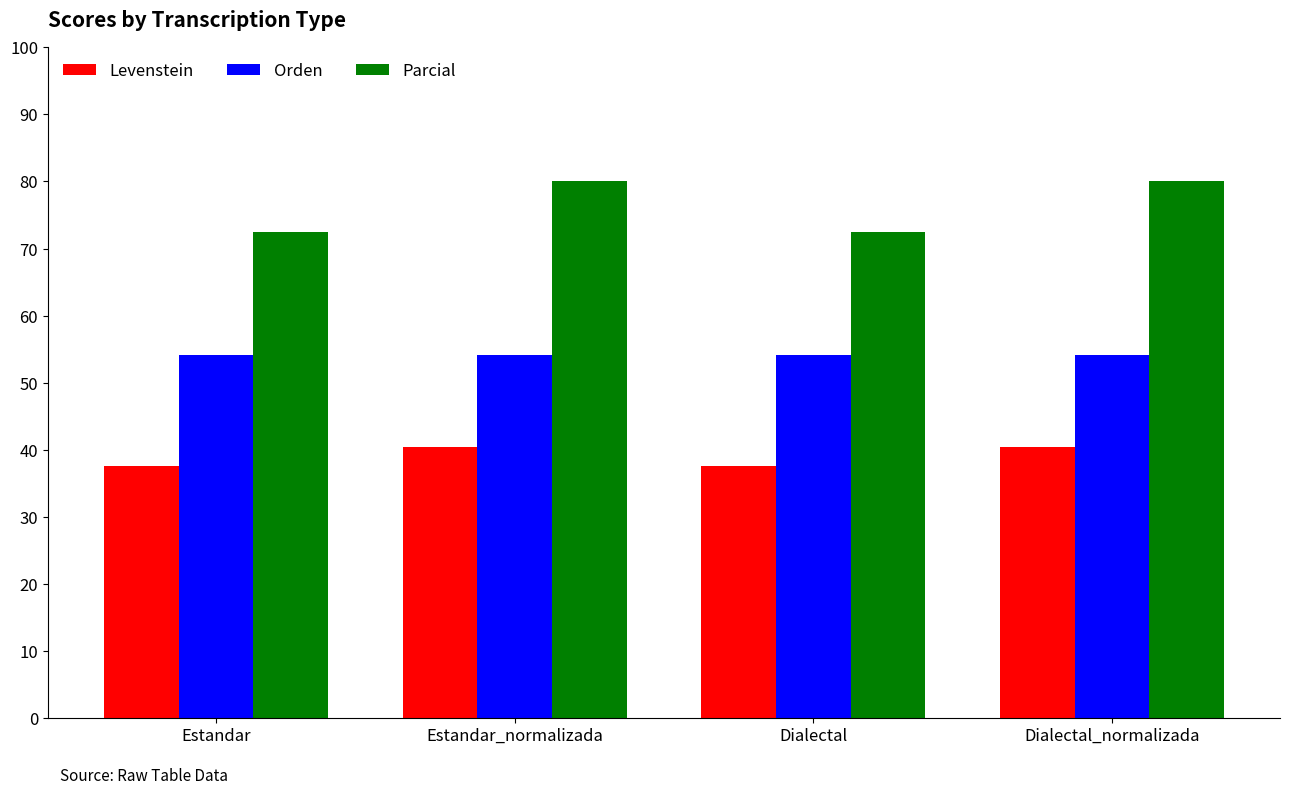

What is the difference between the highest and lowest values at Dialectal?

35.0